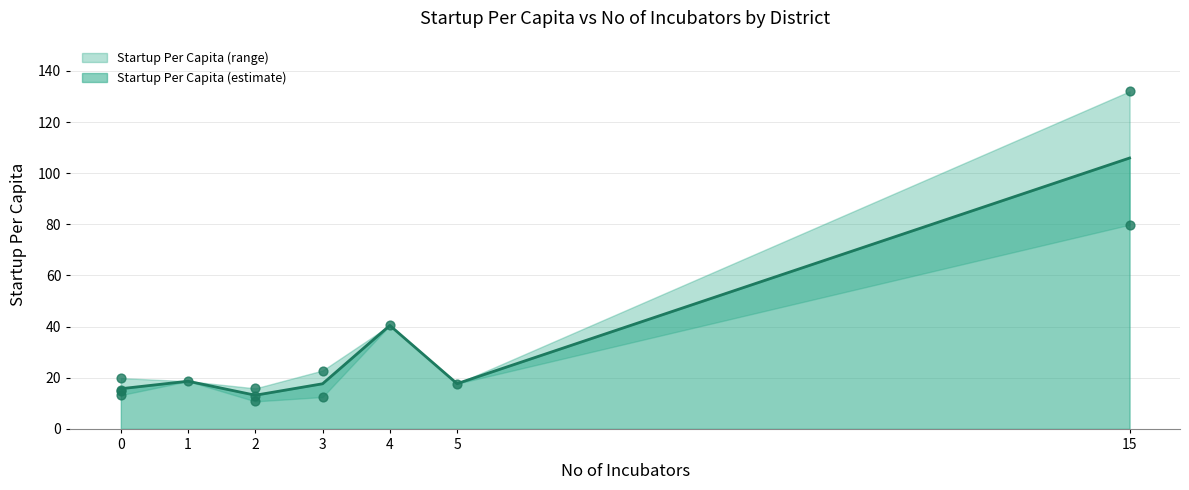

At which label is Startup Per Capita (estimate) closest to 59?

4